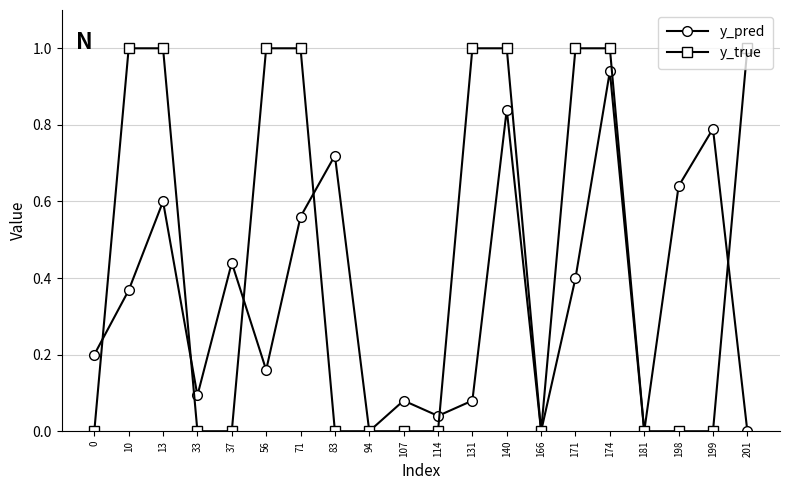

What is the maximum value shown in the chart?

1.0